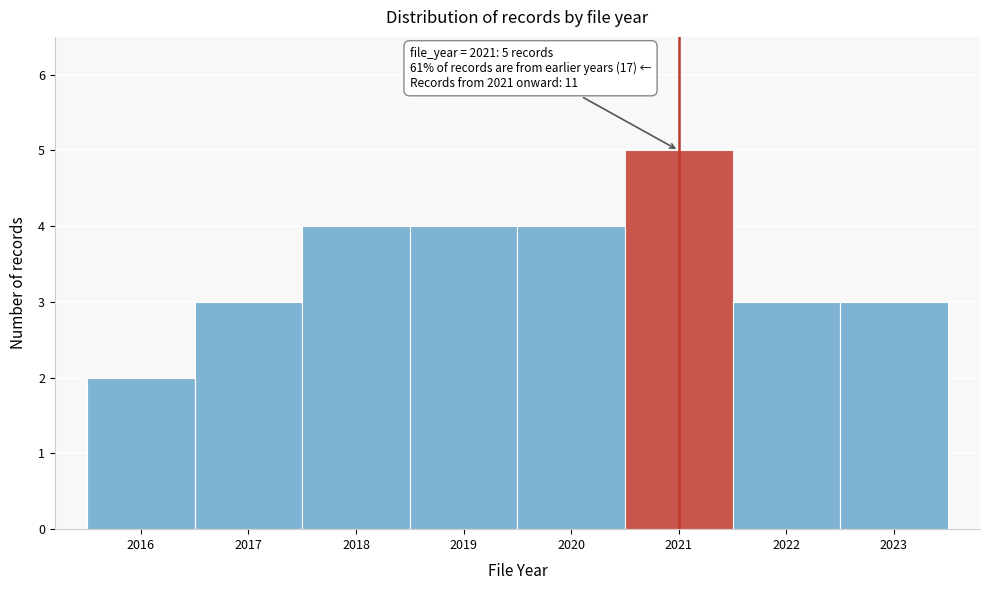

Over which range of the x-axis is the bar tallest?

2020.5 to 2021.5